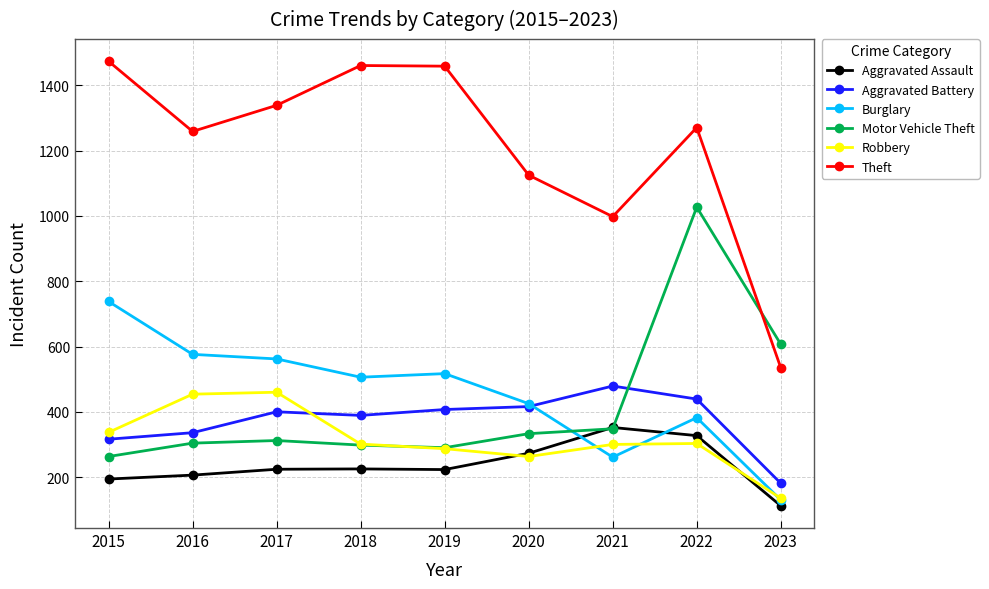

How many times do Theft and Motor Vehicle Theft cross each other?

1